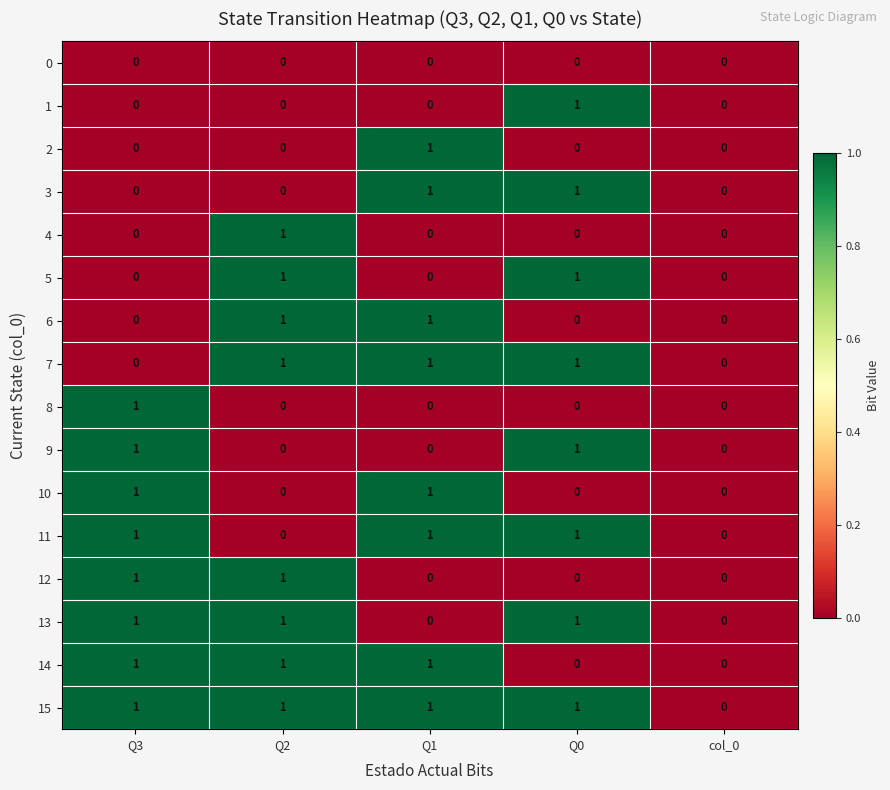

The value of 15 at Q2 is 1. True or false?

True